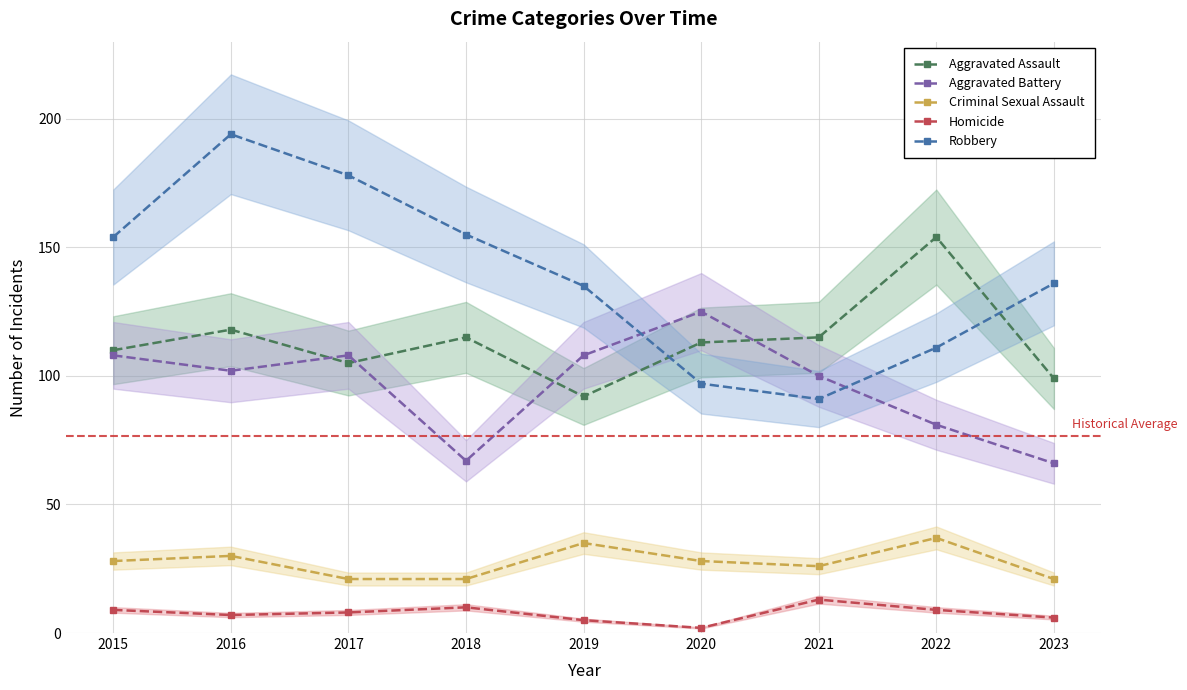

Reading left to right, what are all the values shown in this chart?

Aggravated Assault: 110	118	105	115	92	113	115	154	99
Aggravated Battery: 108	102	108	67	108	125	100	81	66
Criminal Sexual Assault: 28	30	21	21	35	28	26	37	21
Homicide: 9	7	8	10	5	2	13	9	6
Robbery: 154	194	178	155	135	97	91	111	136